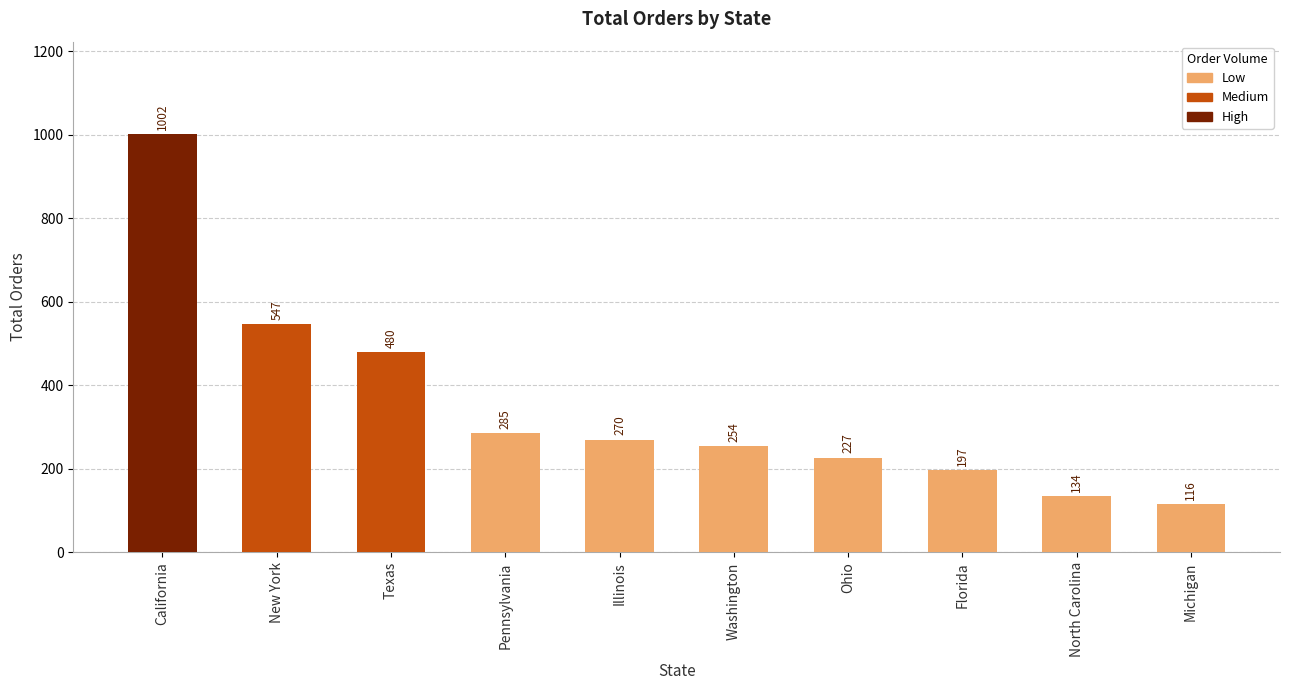

Which category has the highest value across all series?

California